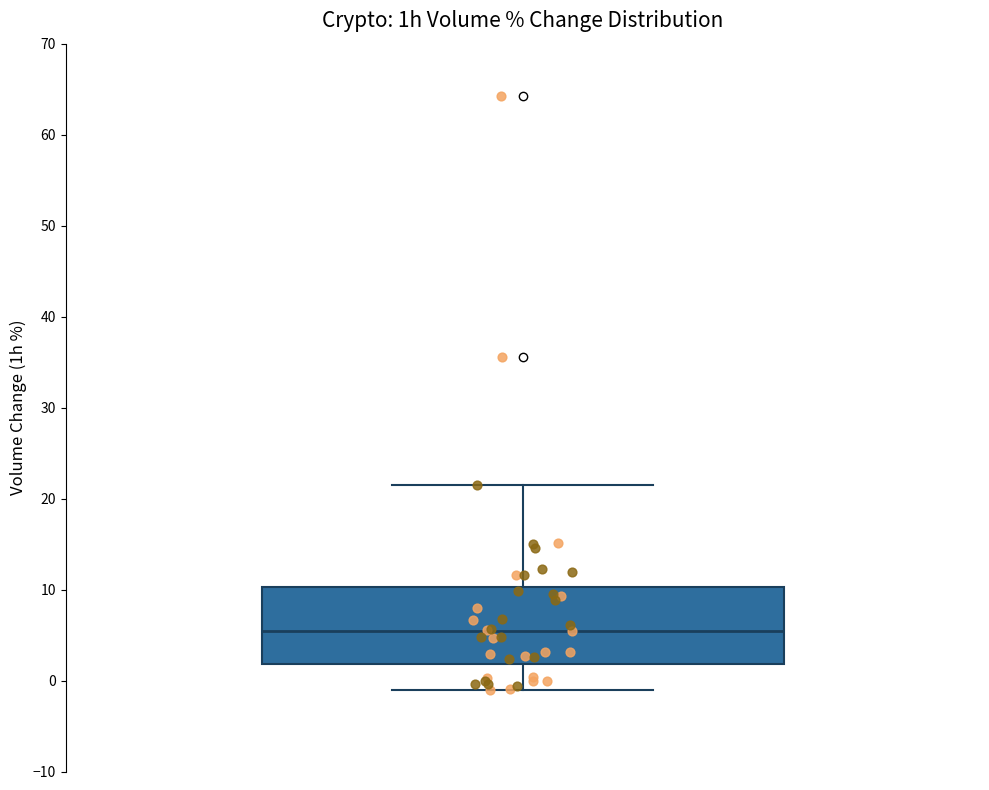

Read this box plot against the y-axis: the position of the median line, the range covered by the box, and the ends of both whiskers. The values are not printed on the chart, so give them approximately, as read against the axis.

median 5, box 2 to 10, whiskers -1 to 21